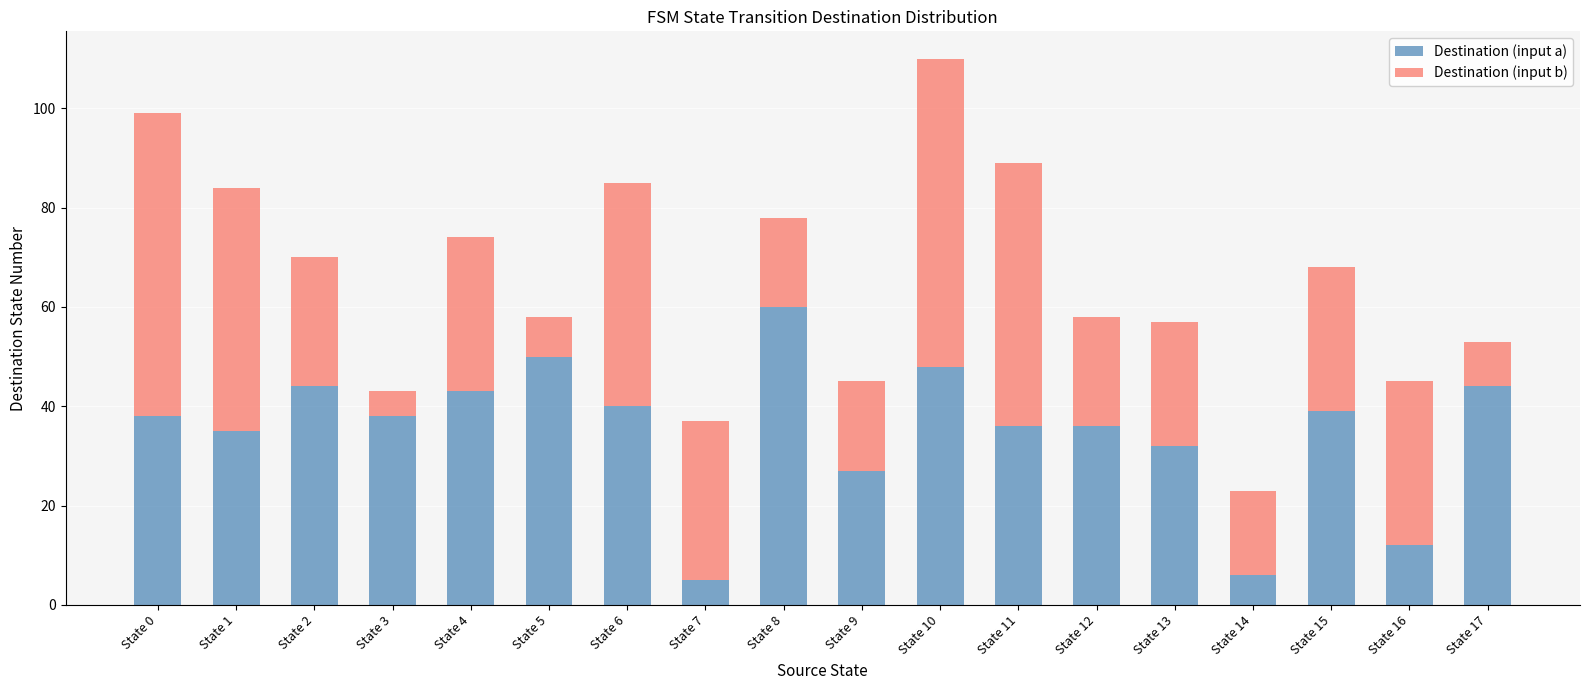

At which category is the sum across all series the highest?

State 10